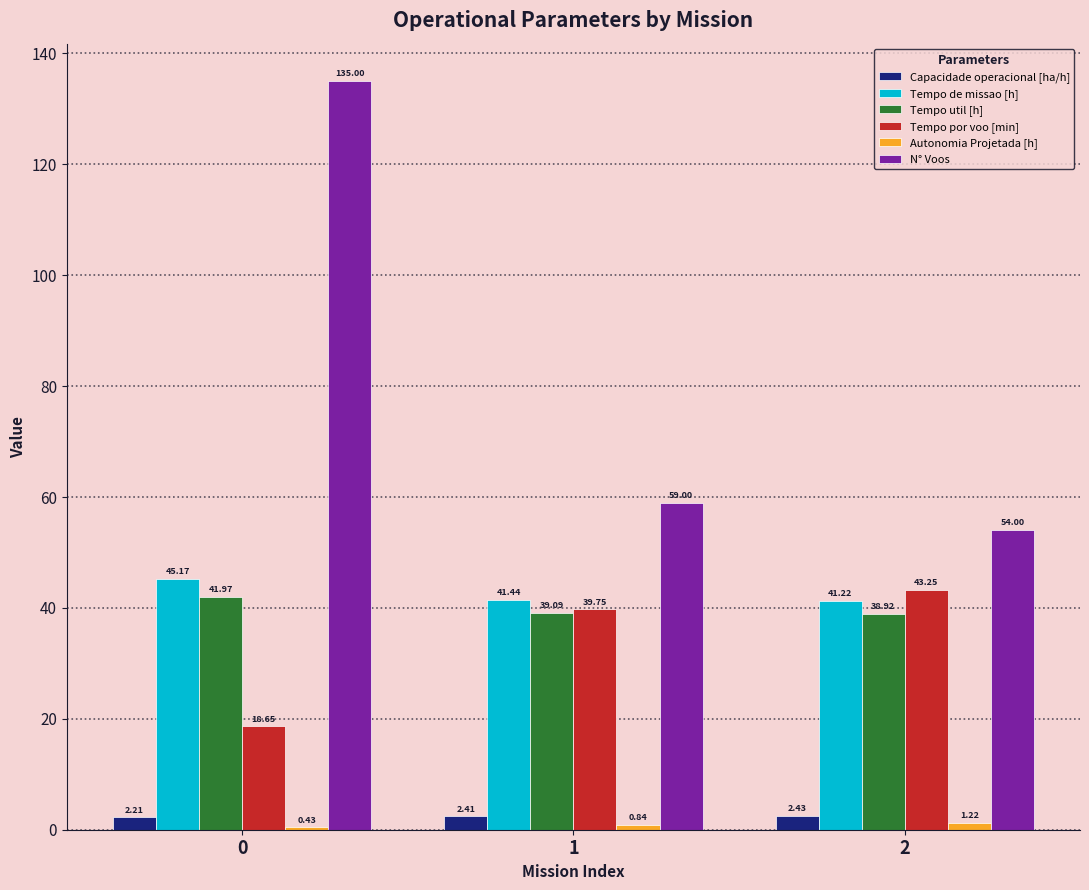

The N° Voos series shows 33.0 at 2. True or false?

False